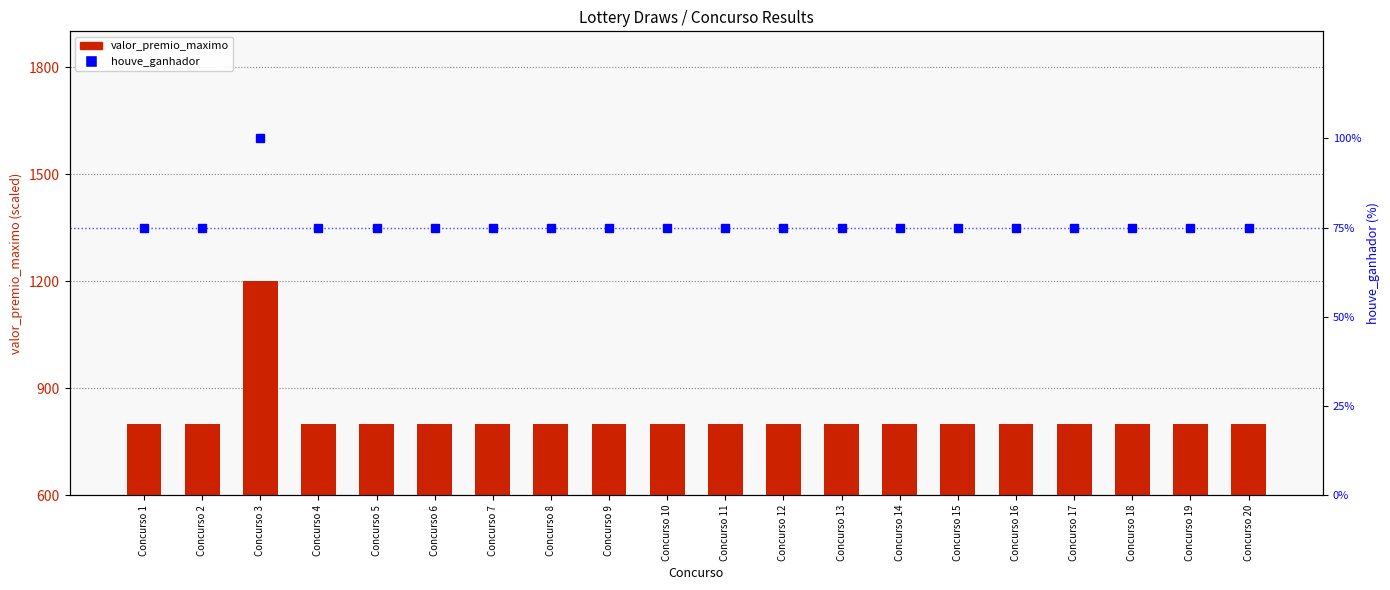

List the series in order of their peak value, highest first.

valor_premio_maximo, houve_ganhador